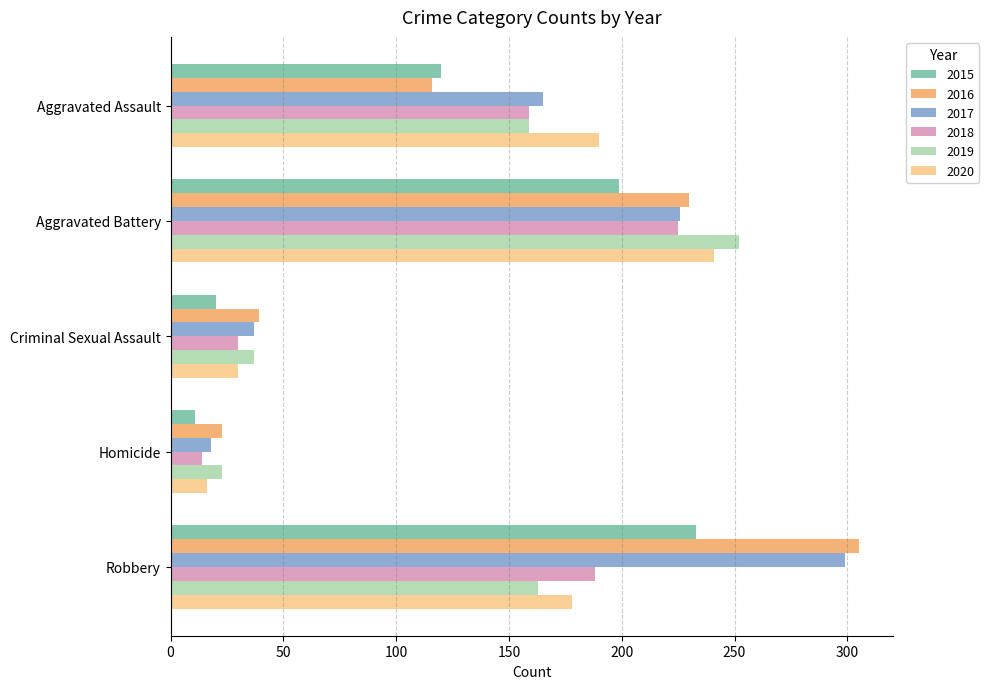

What is the spread (max minus min) of values at Criminal Sexual Assault?

19